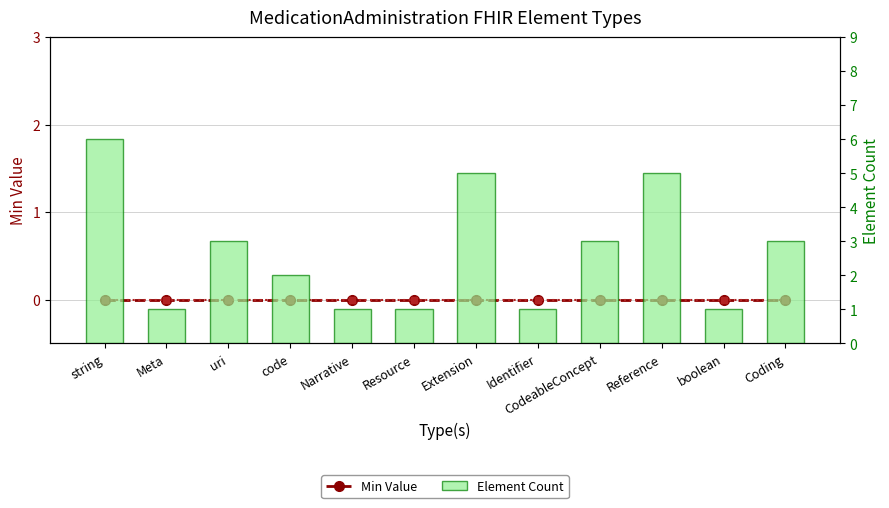

Where is Element Count nearest to the value 3?

uri